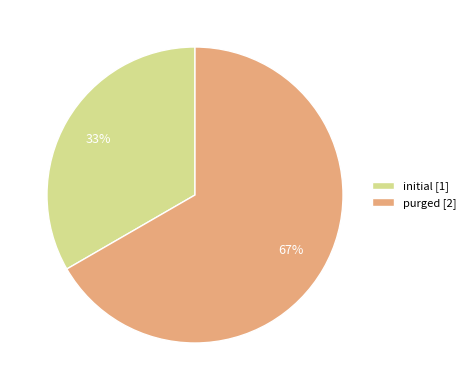

What is the smallest slice in the pie chart?

initial